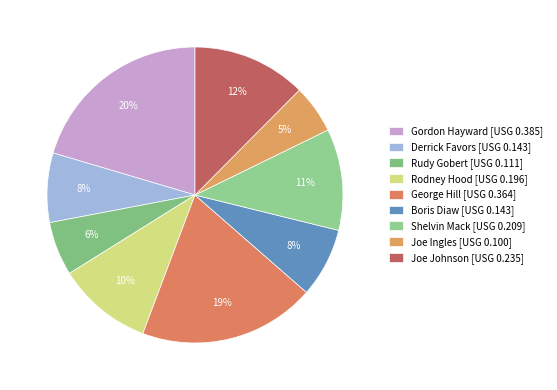

Rank the categories by value from lowest to highest.

Joe Ingles, Rudy Gobert, Derrick Favors, Boris Diaw, Rodney Hood, Shelvin Mack, Joe Johnson, George Hill, Gordon Hayward